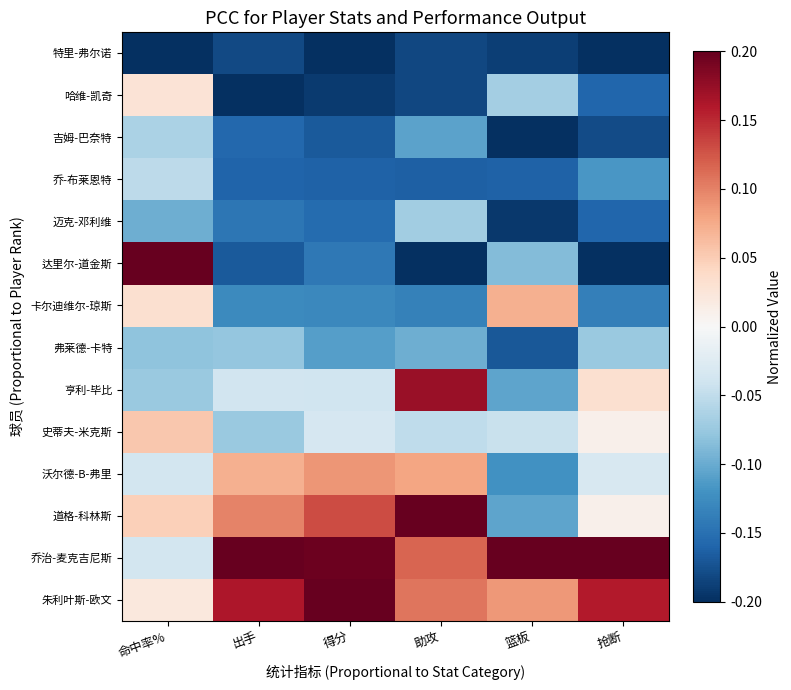

What is the spread (max minus min) of values at 助攻?

0.4